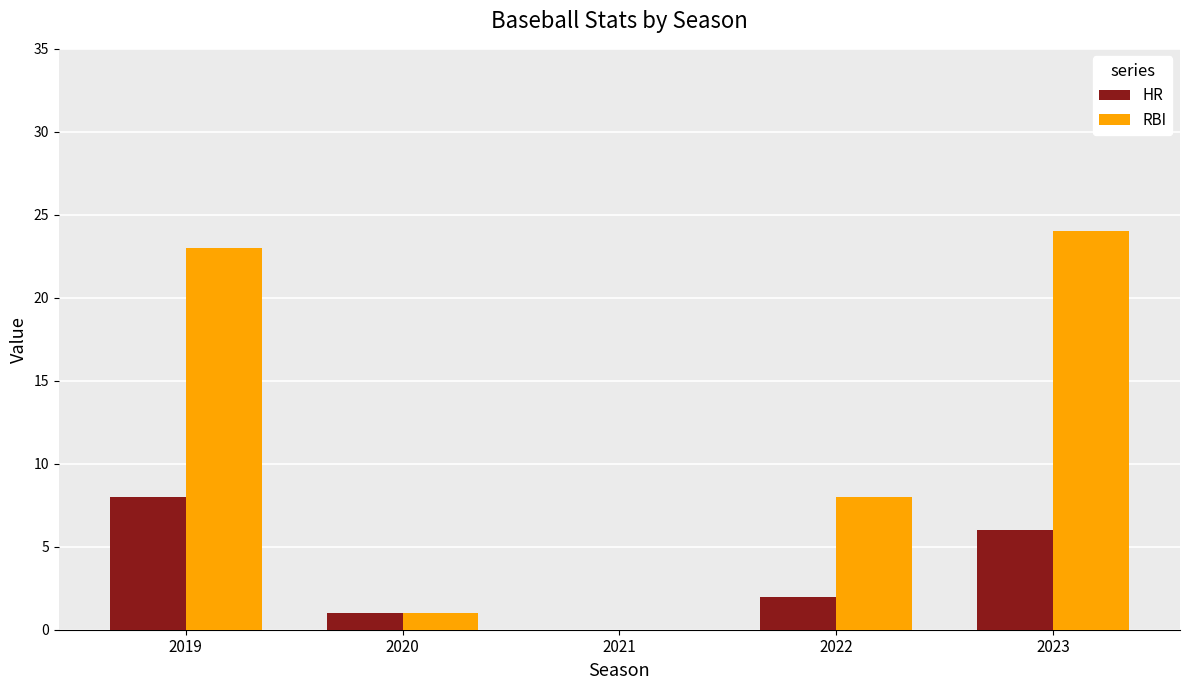

How many series are shown in this chart?

2